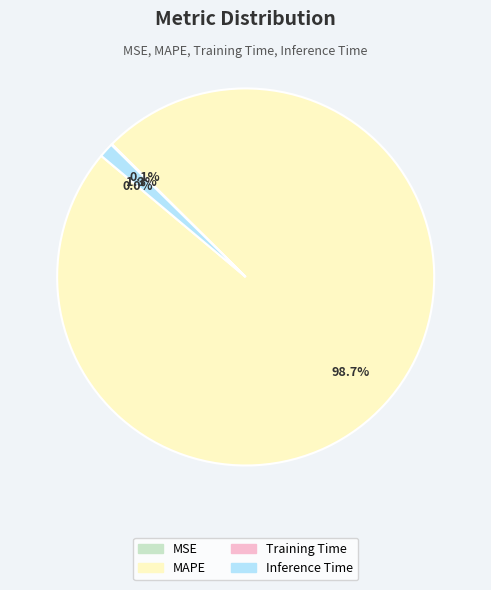

Is it true that MAPE is 92% of the pie?

False